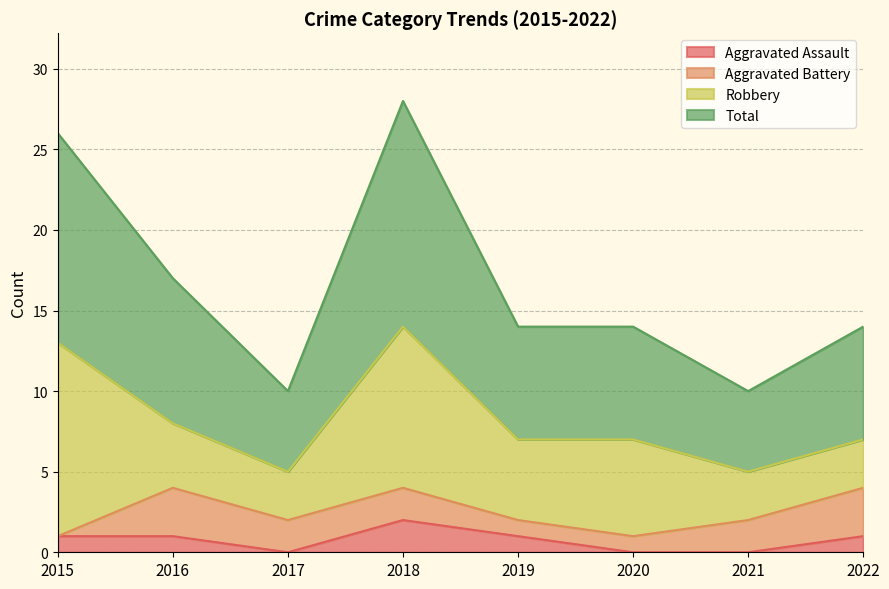

Is it true that Aggravated Assault equals 1 at 2019?

True